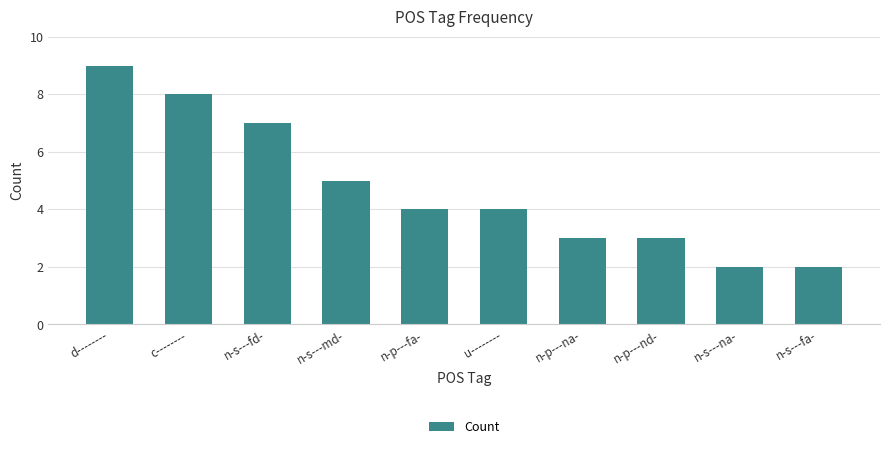

True or false: the data shows 4 at n-p---fa-.

True